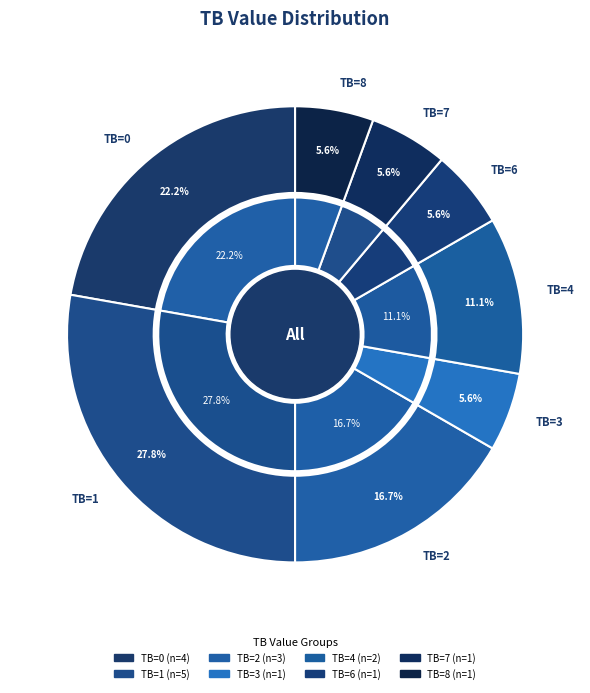

Does TB=6 account for over 50% of the chart?

No